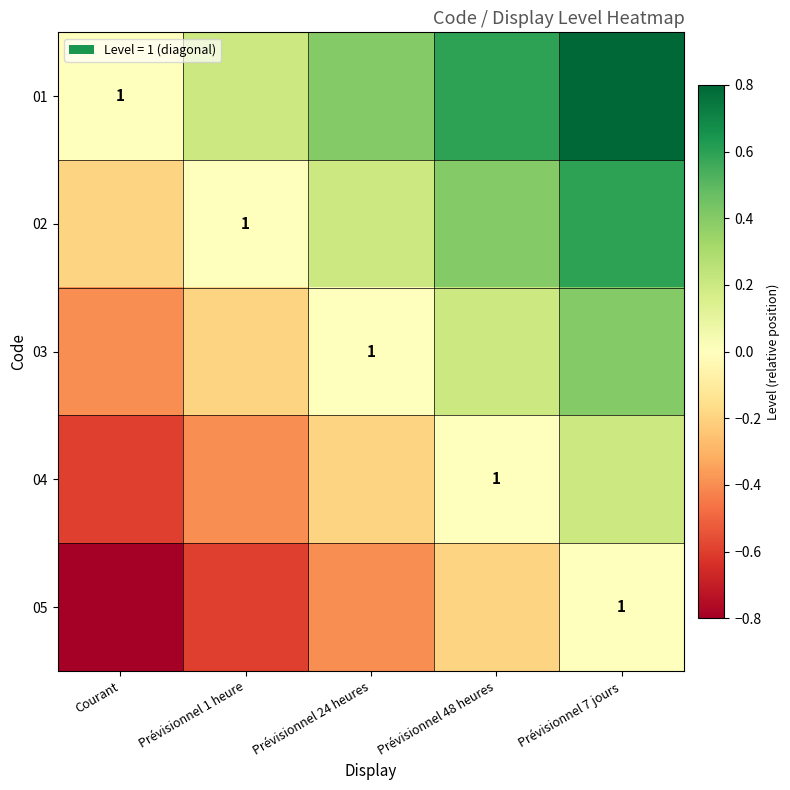

The 04 series shows 1.0 at Prévisionnel 48 heures. True or false?

True